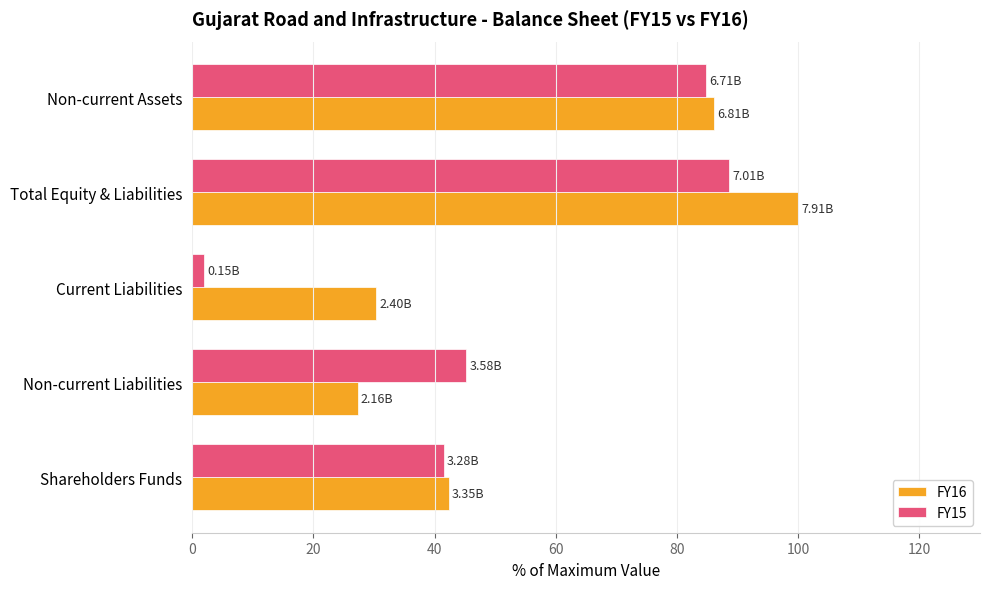

What is the sum of the FY16 values at Shareholders Funds and Non-current Liabilities?

69.6